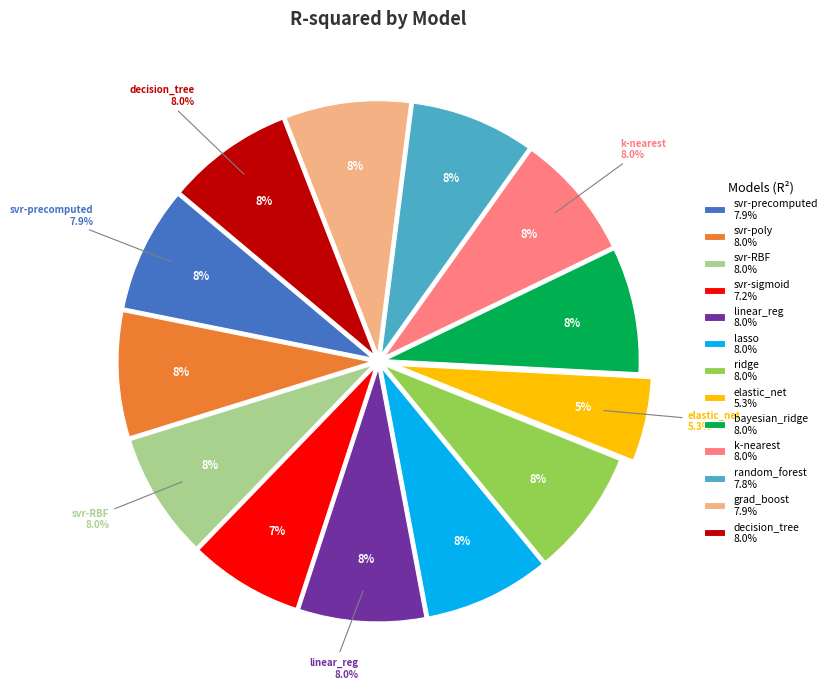

Does any single category account for the majority?

No